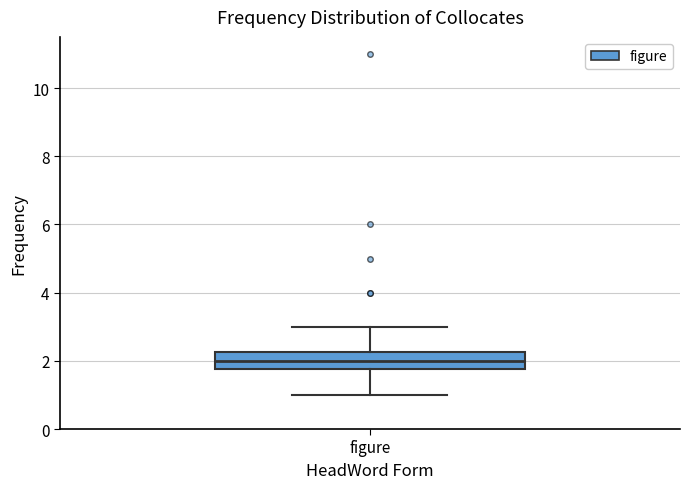

Transcribe this box plot: give where the median line is, the range the box spans, and where the two whiskers end, as read against the y-axis. The values are not printed on the chart, so give them approximately, as read against the axis.

median 2.0, box 1.8 to 2.2, whiskers 1.0 to 3.0